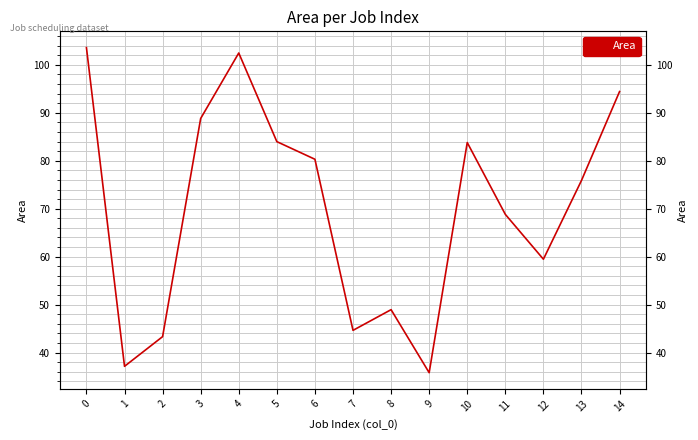

Which category has the lowest value across all series?

9